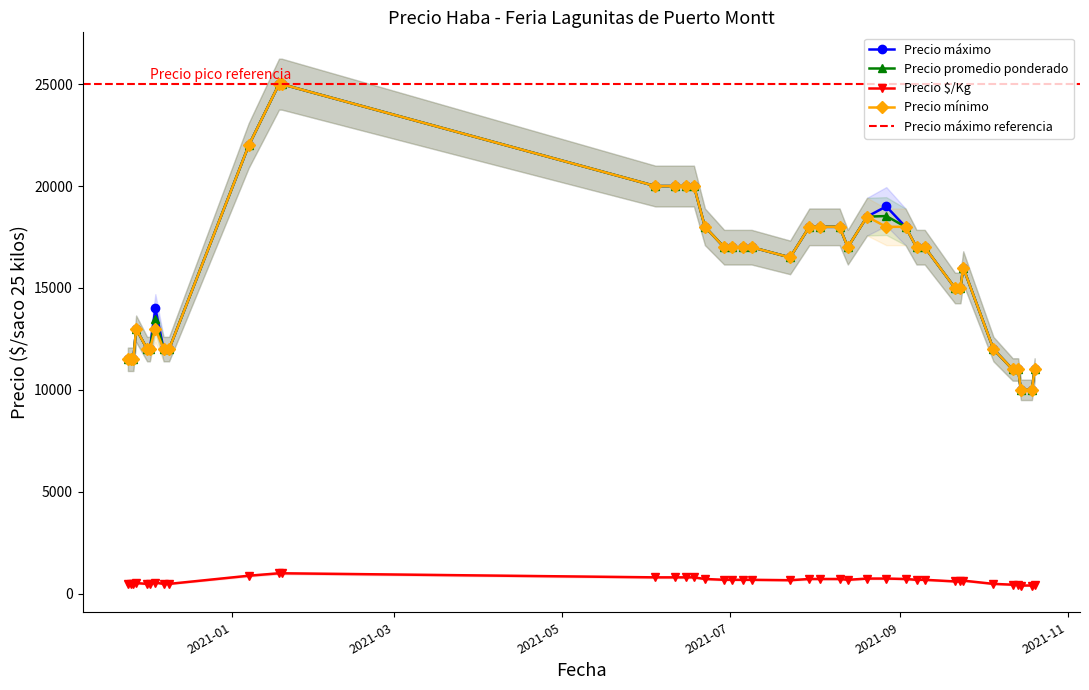

True or false: Precio mínimo and Precio promedio ponderado intersect in this chart.

False